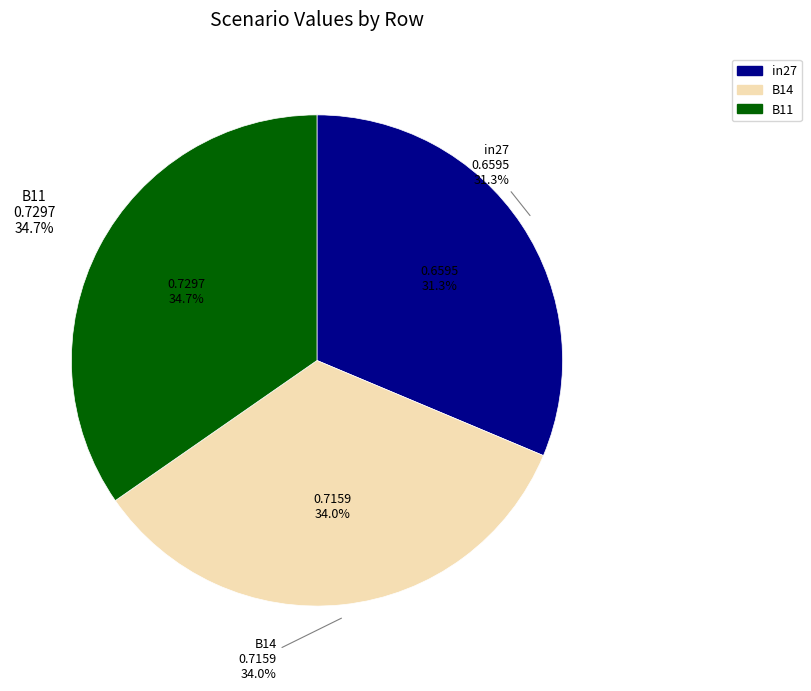

To the nearest percent, what is the combined percentage of in27 and B14?

65%